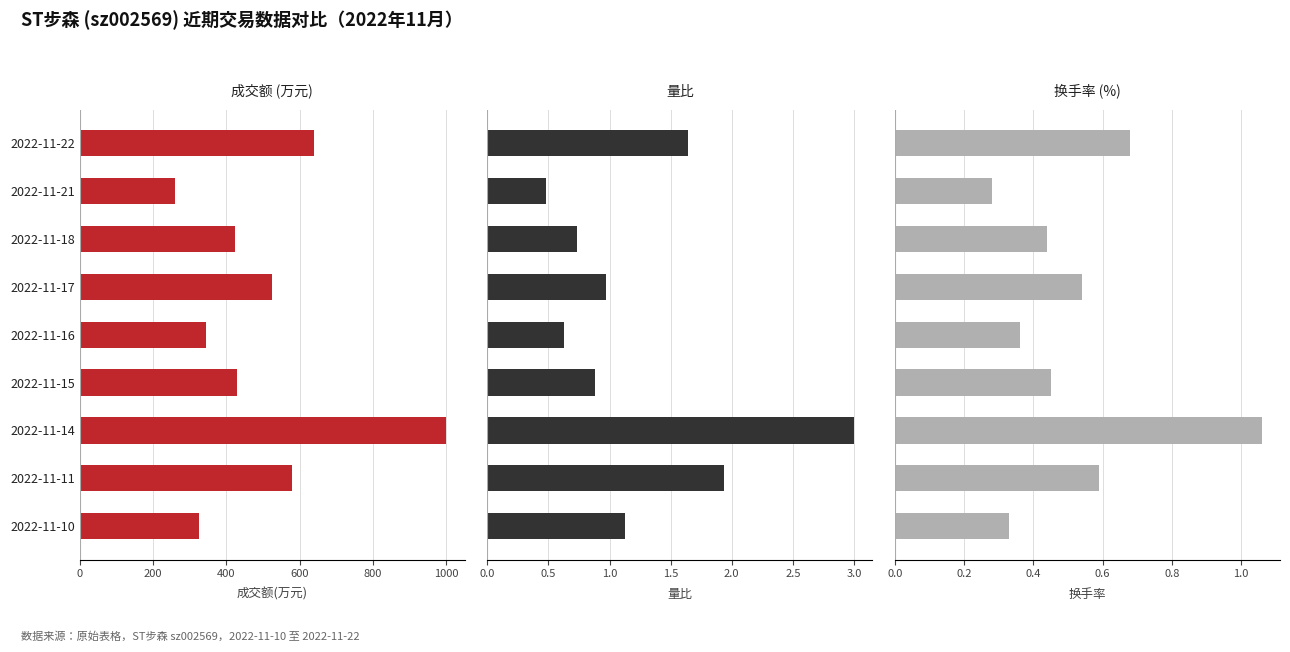

Which has a higher value, 2022-11-14 or 2022-11-10?

2022-11-14